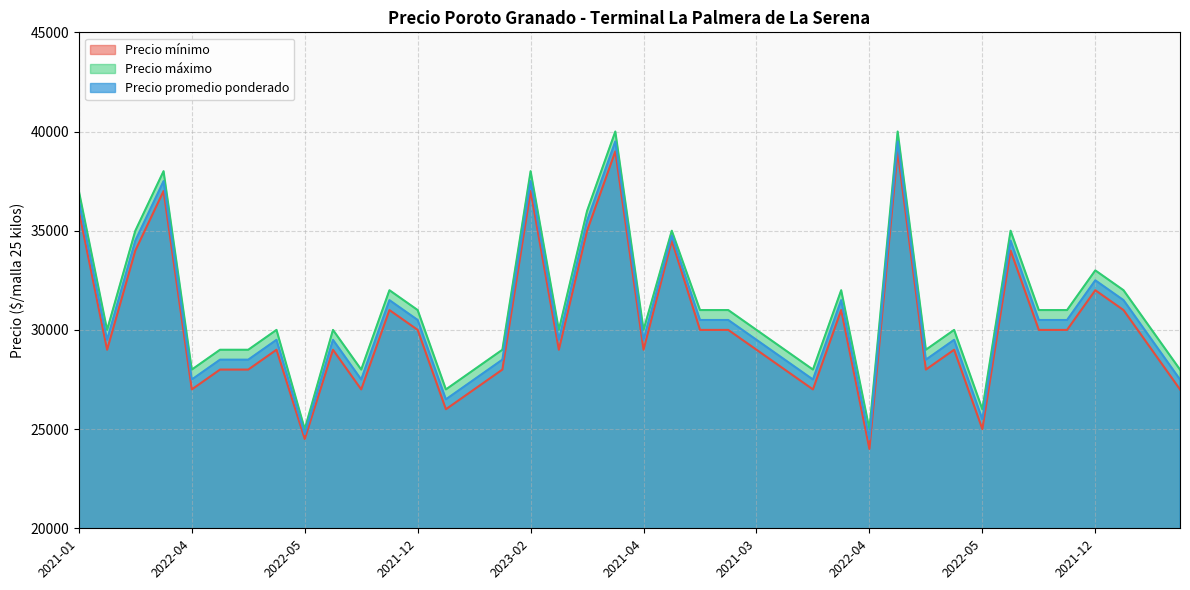

How many lines are shown in the chart?

3